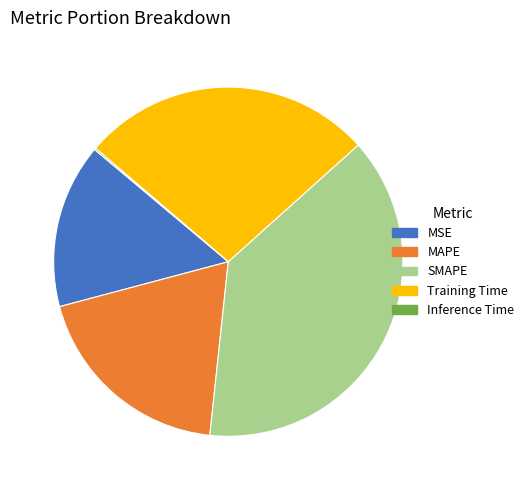

Between MSE and MAPE, which is larger?

MAPE